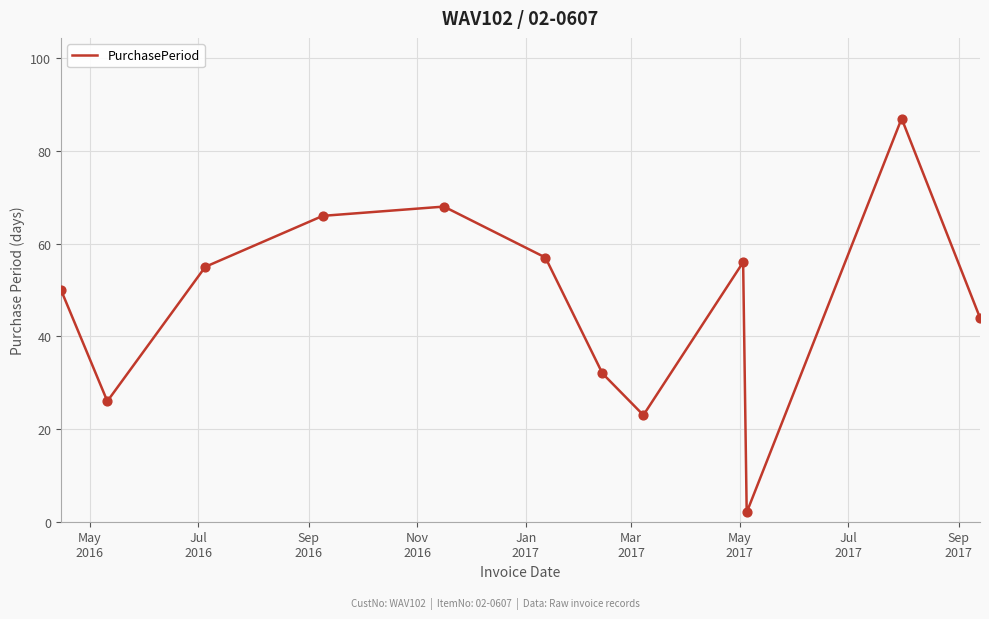

What is the difference between the maximum and minimum values?

85